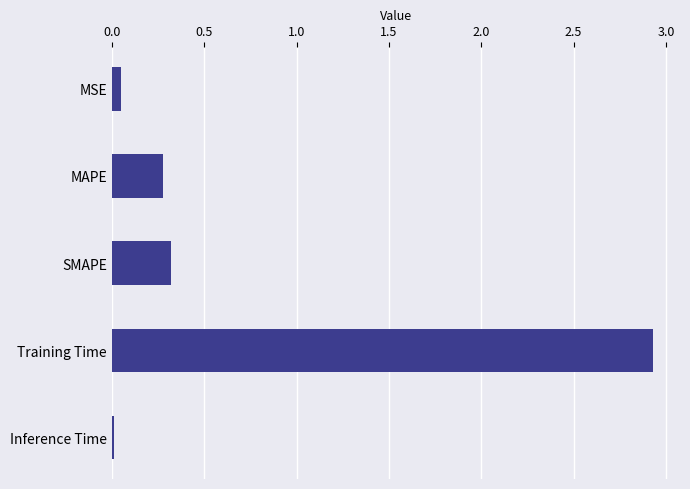

What is the sum of all values?

3.6